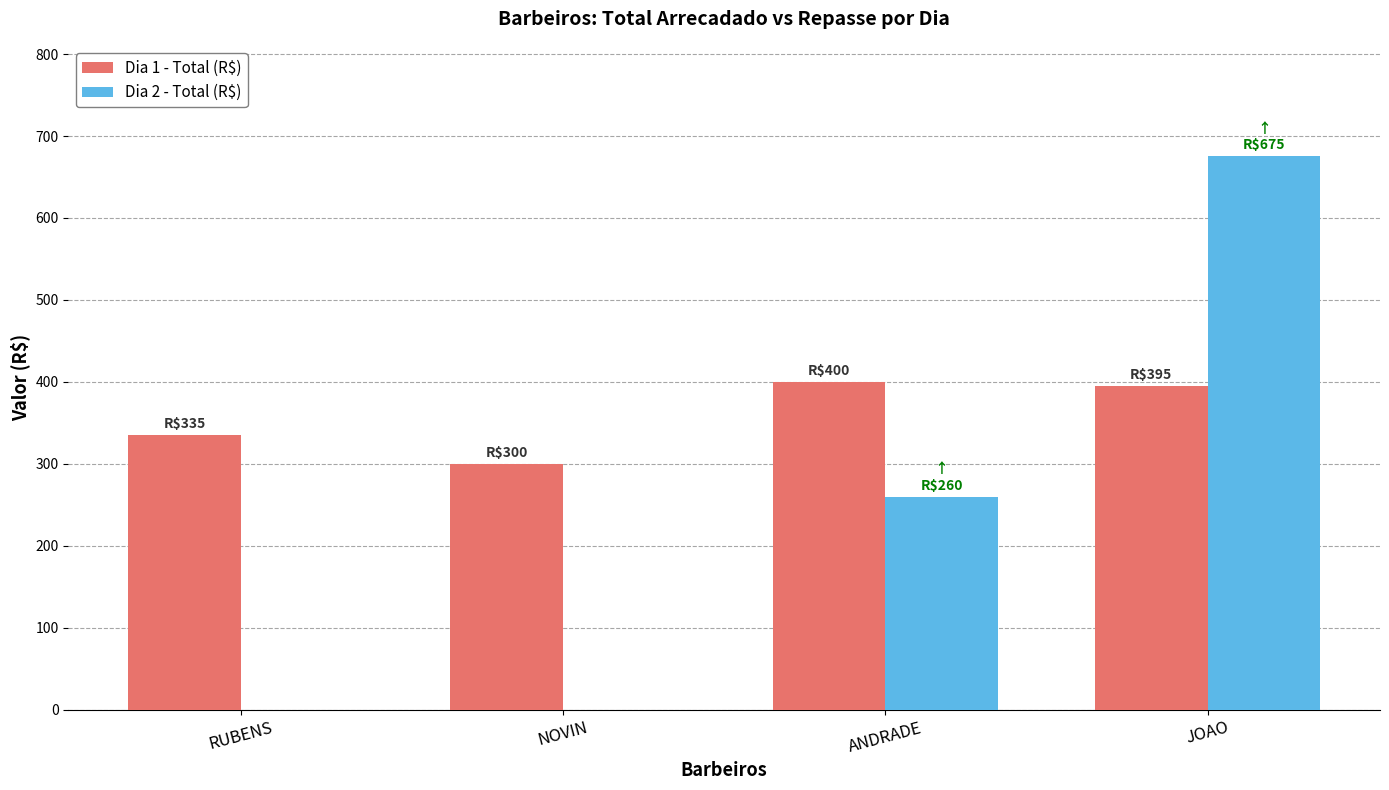

How many series are shown in this chart?

2